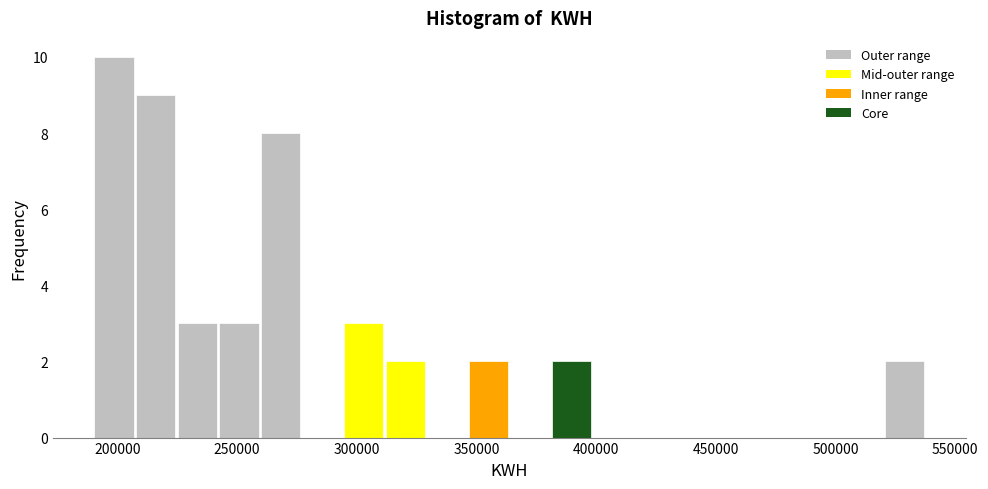

Read against the x-axis, roughly where is the centre of the tallest bar?

200000